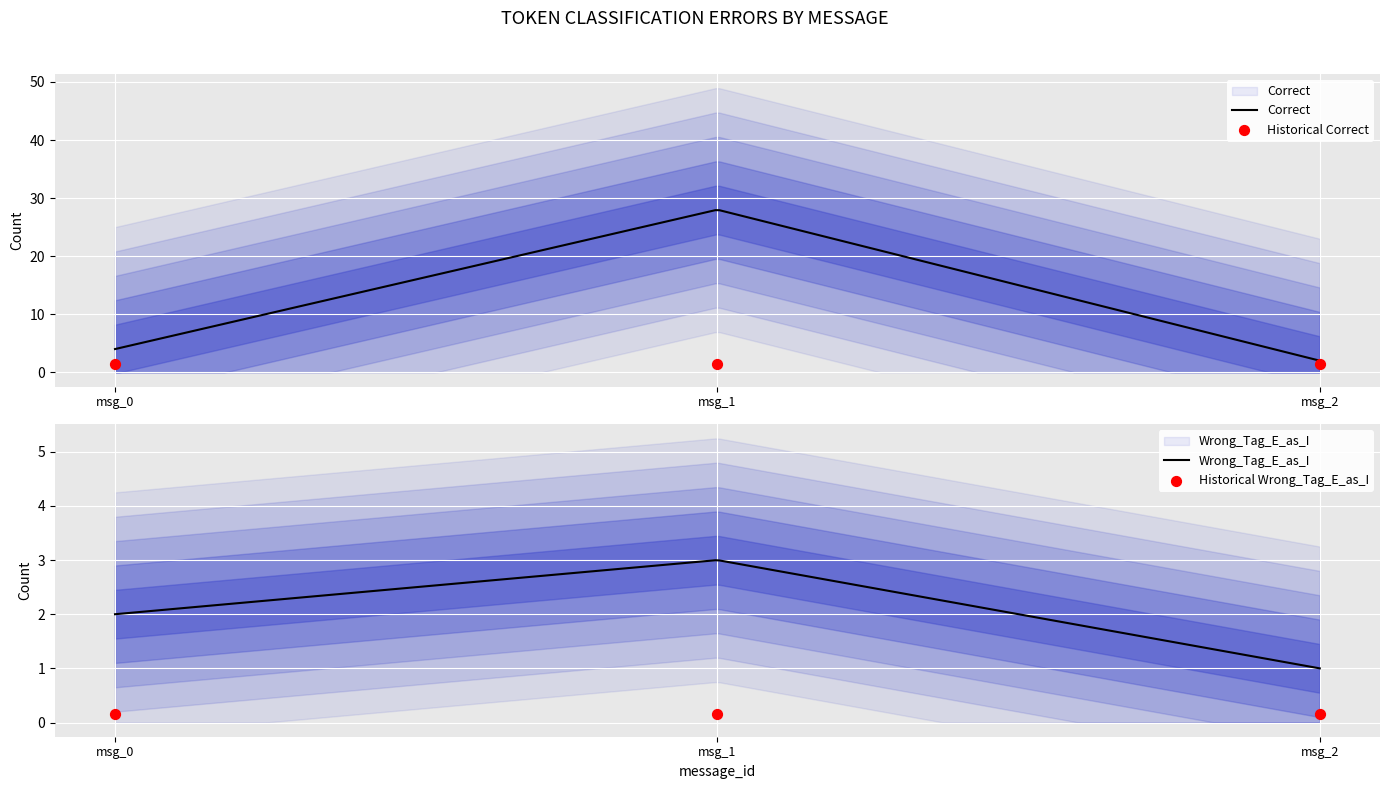

Which series has the largest Y range (max minus min)?

Correct